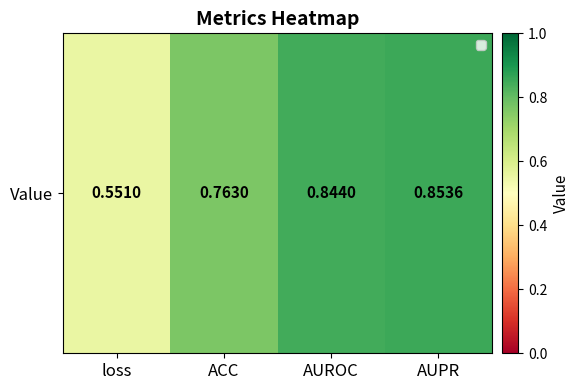

What is the sum of all values?

3.0